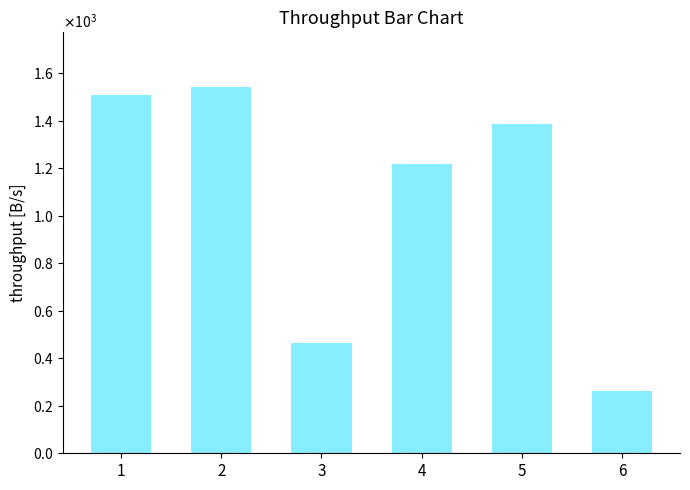

Reading left to right, extract all data points from this chart.

1=1511	2=1542	3=463	4=1219	5=1388	6=263